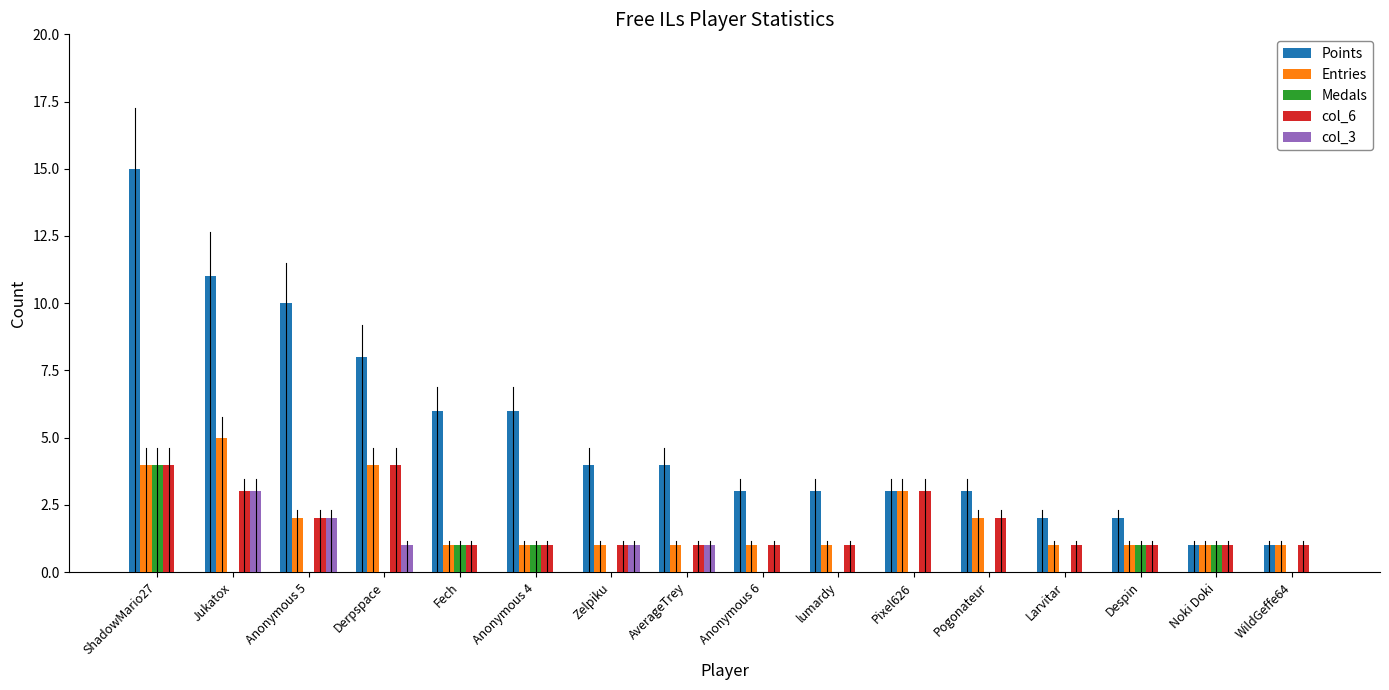

Which label corresponds to the largest value in the chart?

ShadowMario27